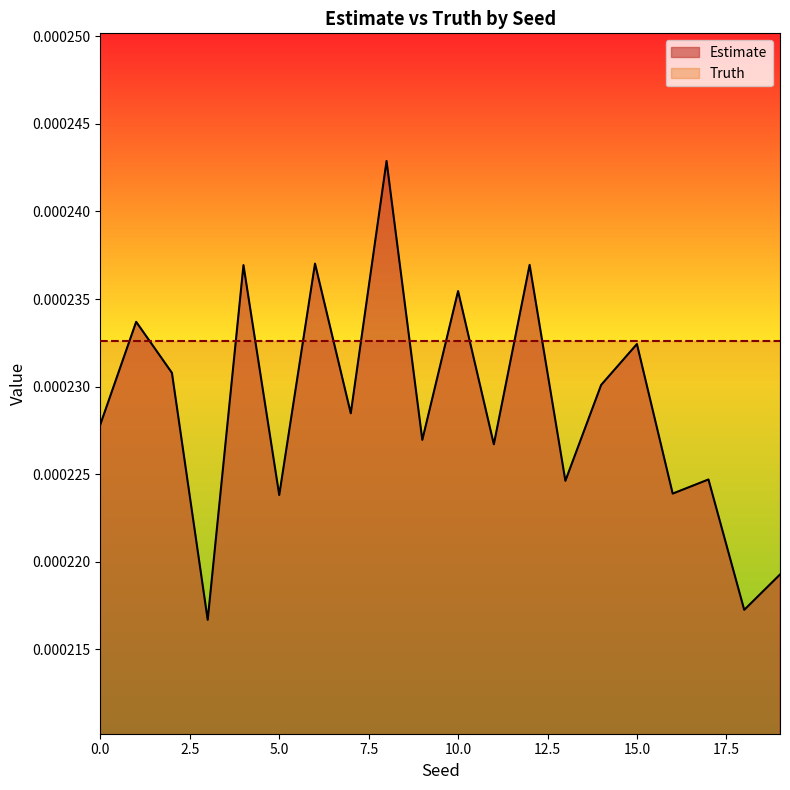

List the labels in order of value, largest first.

8, 6, 12, 4, 10, 1, 15, 2, 14, 7, 0, 9, 11, 17, 13, 16, 5, 19, 18, 3